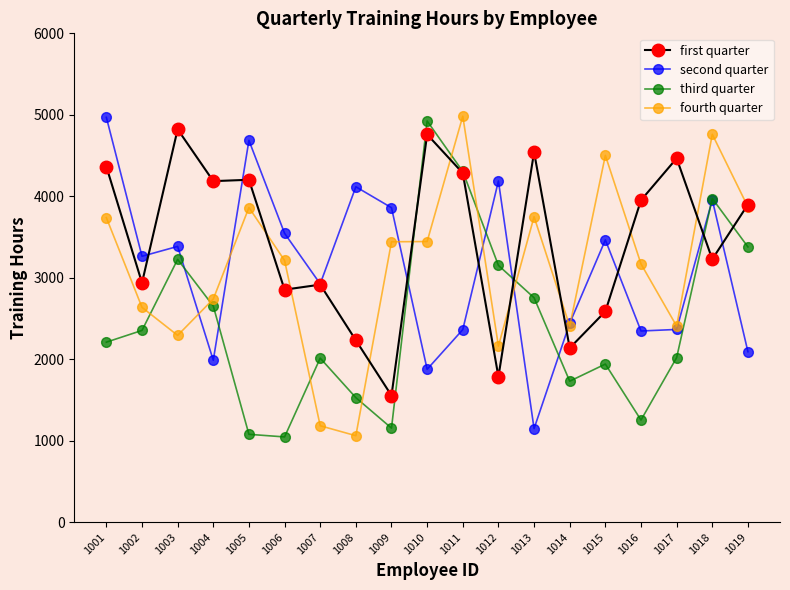

True or false: second quarter has a value of 7815 at 1005.

False